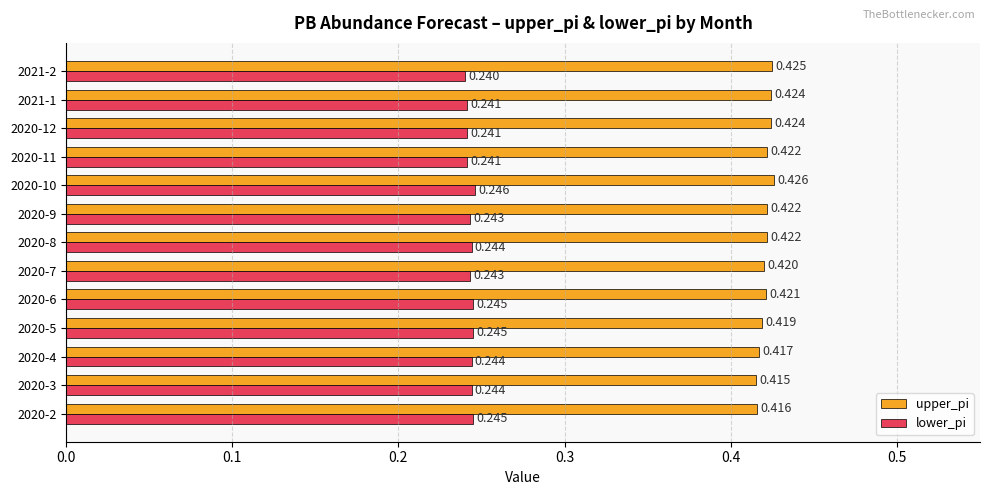

List the series in order of their peak value, lowest first.

lower_pi, upper_pi